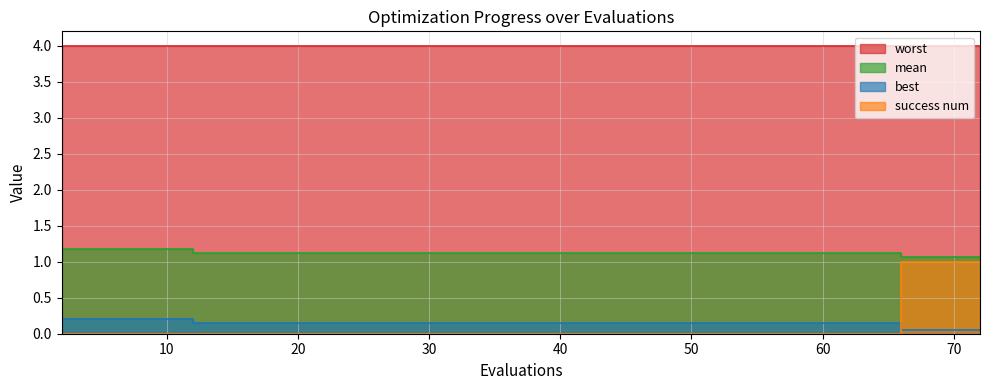

True or false: best has a value of 0.1 at 70.

True